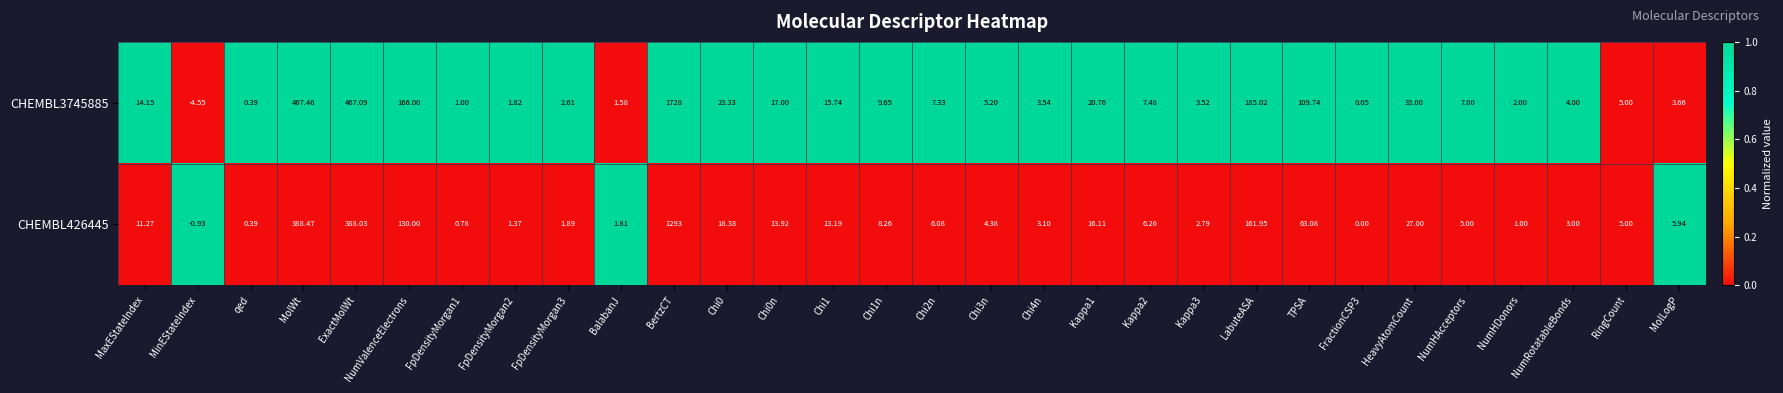

What is the maximum value shown in the chart?

1728.0